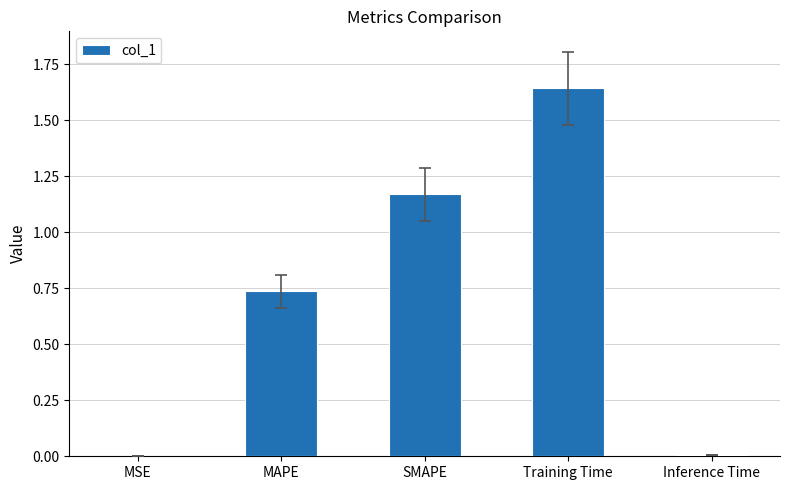

The value at SMAPE is 2.0. True or false?

False